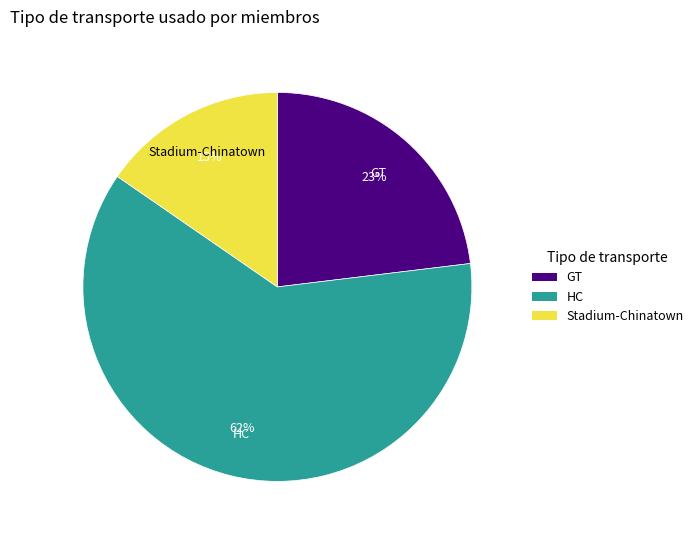

To the nearest percent, what is the average slice percentage?

33%